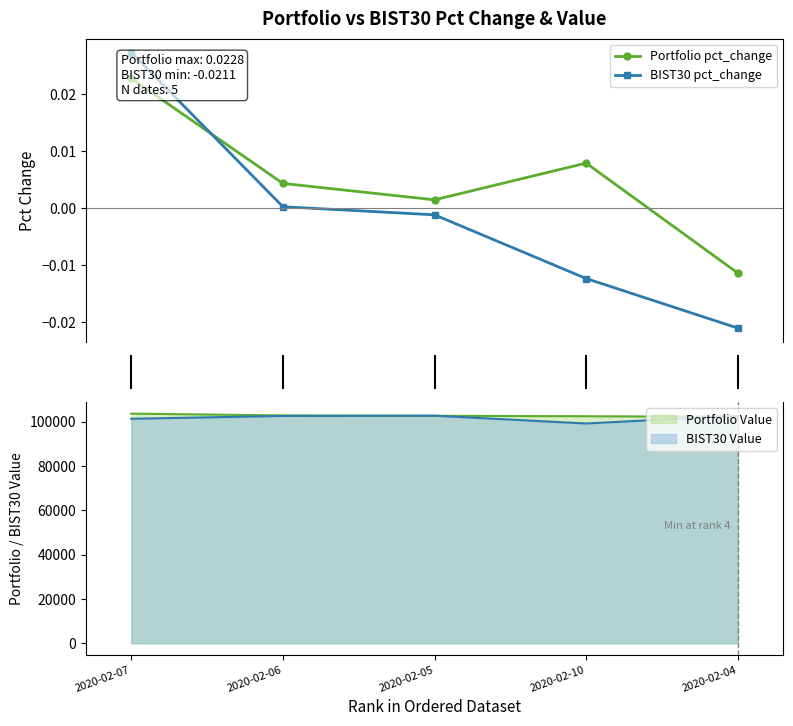

How many categories are shown in the chart?

5